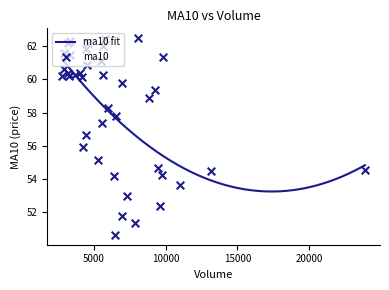

What is the highest value of the ma10 fit series?

61.2